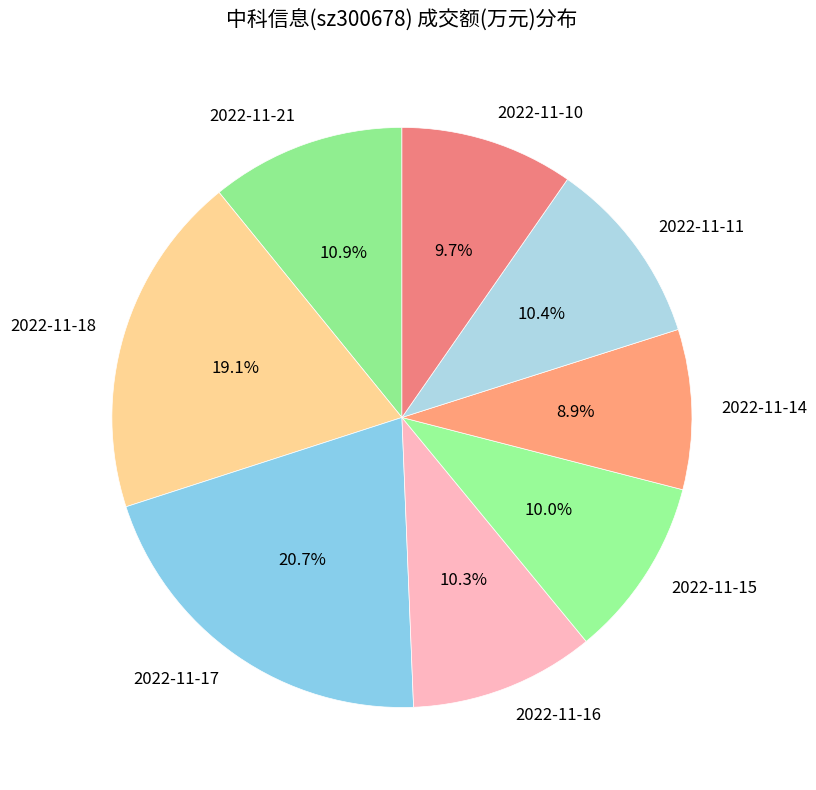

The 2022-11-17 slice represents 21% of the pie. True or false?

True